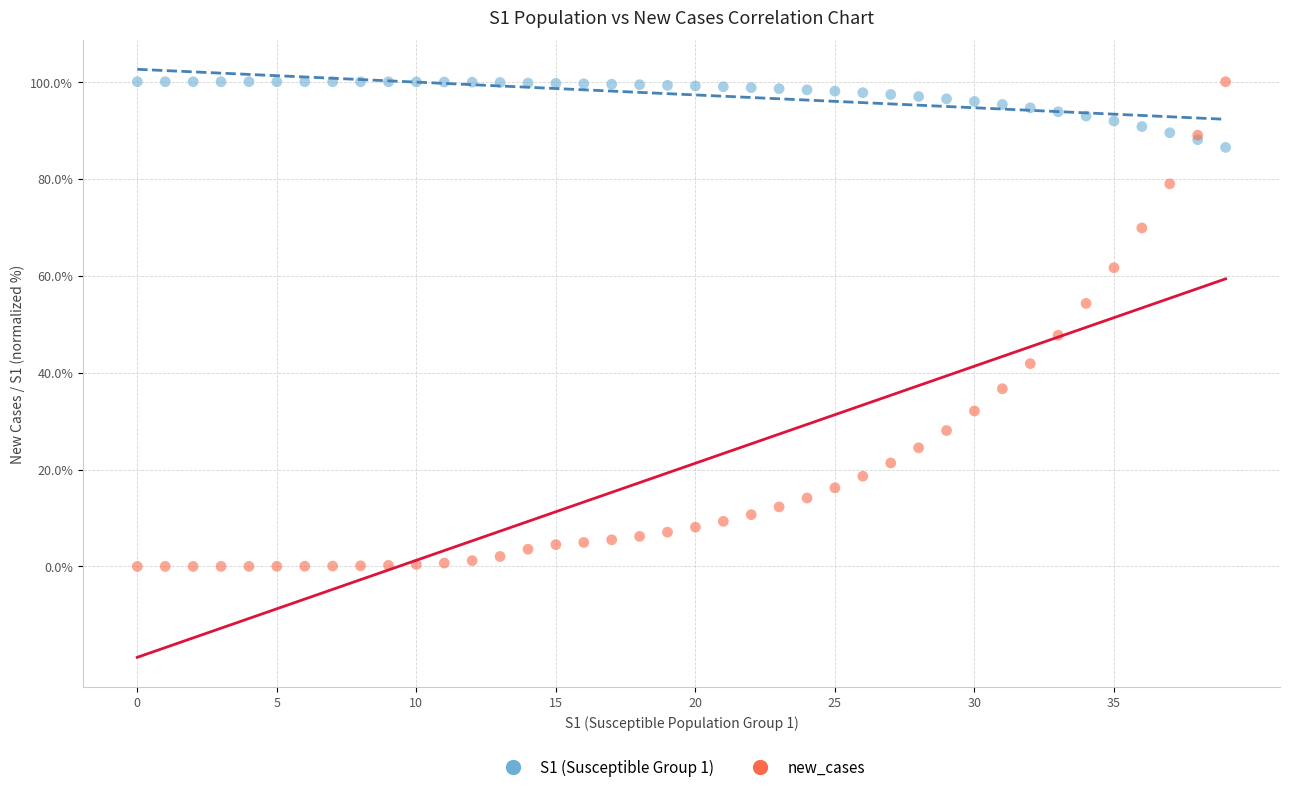

What are all the series names shown in the legend?

S1 (Susceptible Group 1), new_cases